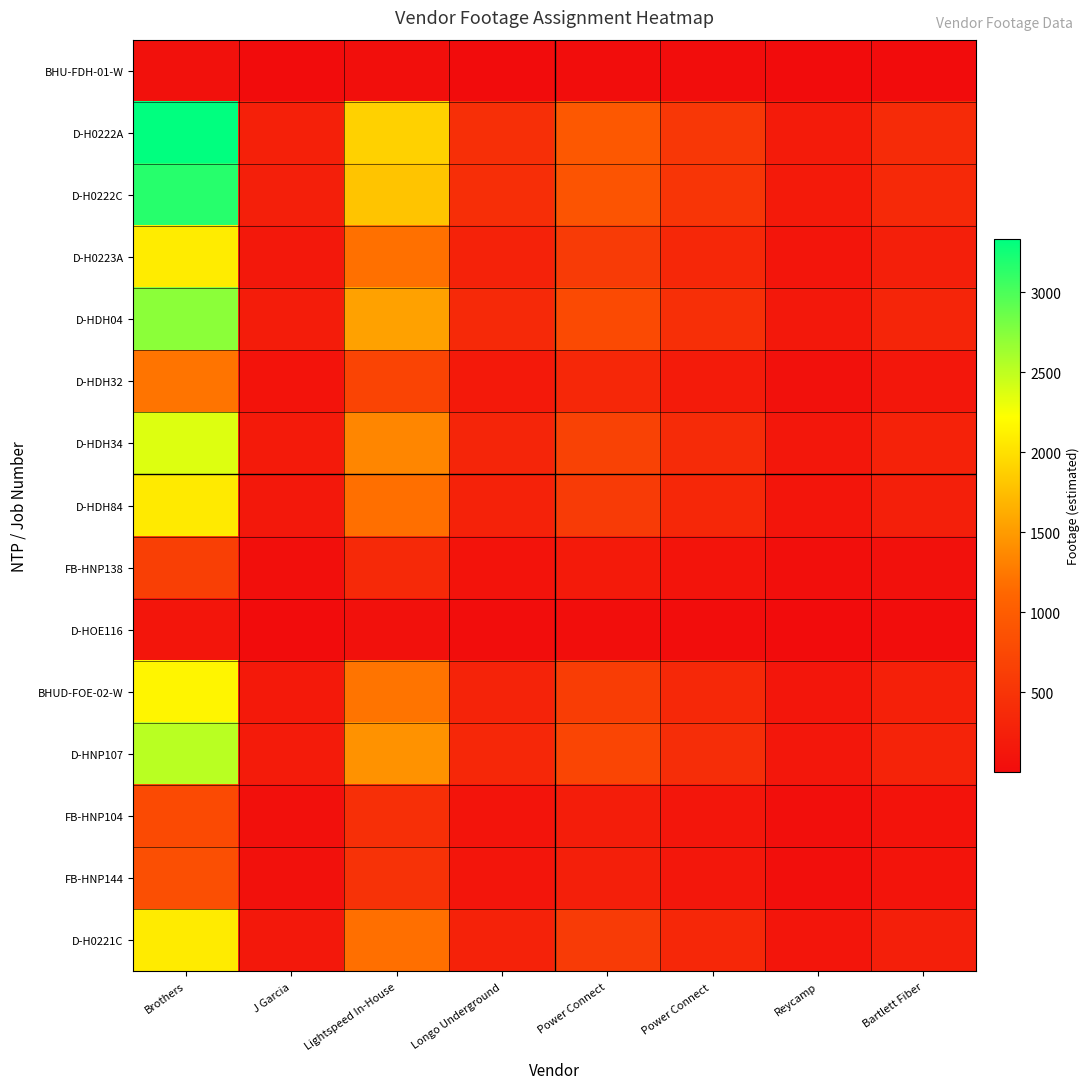

At which category is the sum across all series the highest?

Brothers